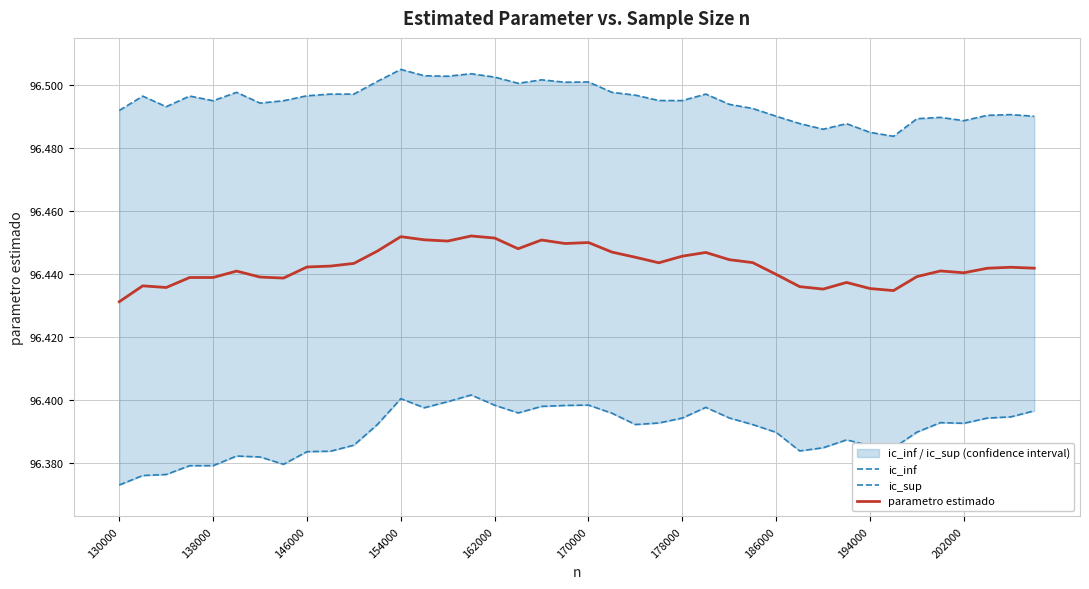

Does the chart have visible grid lines?

Yes